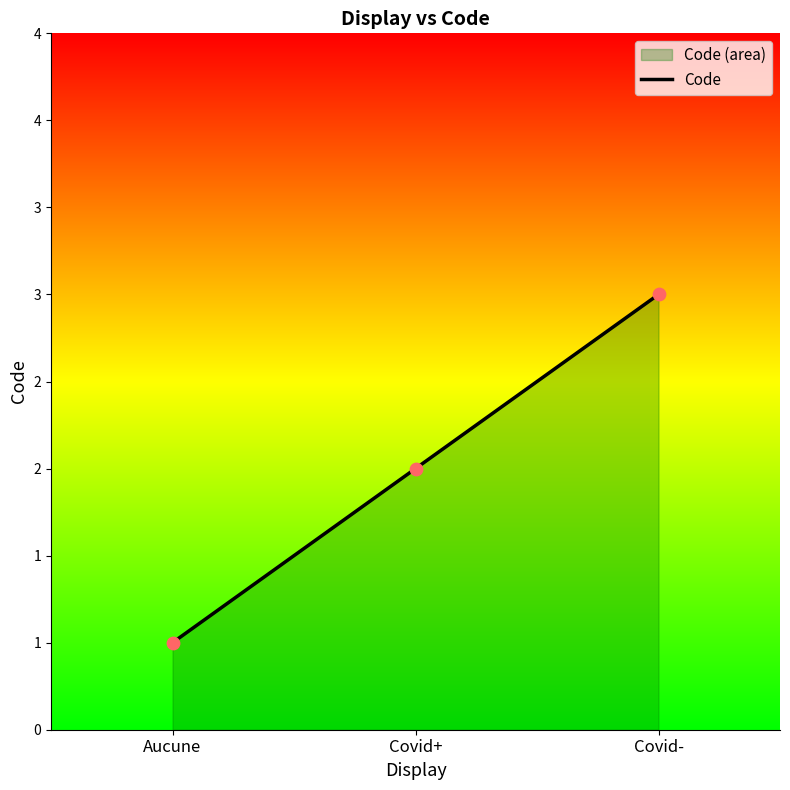

Between Covid- and Covid+, which is larger?

Covid-